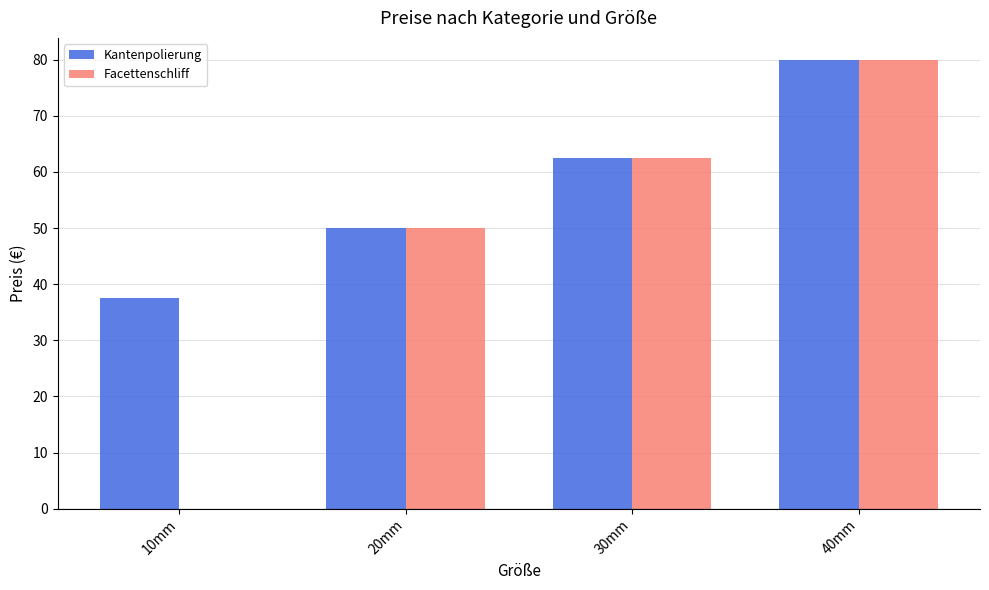

The Kantenpolierung series shows 55.4 at 40mm. True or false?

False